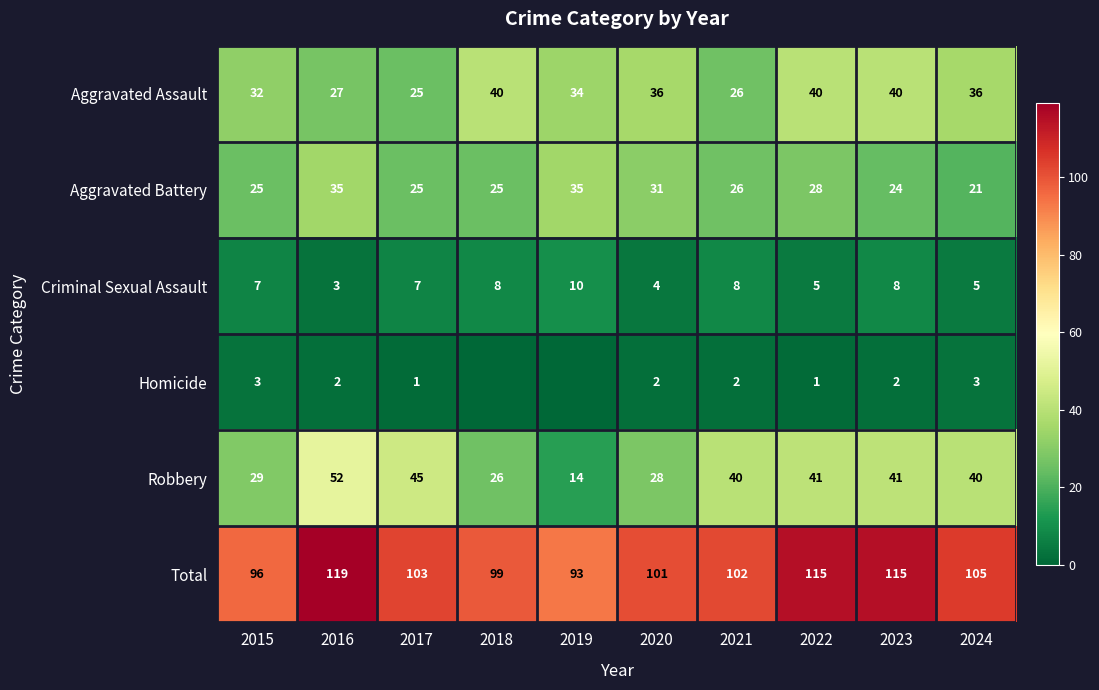

The Total series shows 115 at 2023. True or false?

True